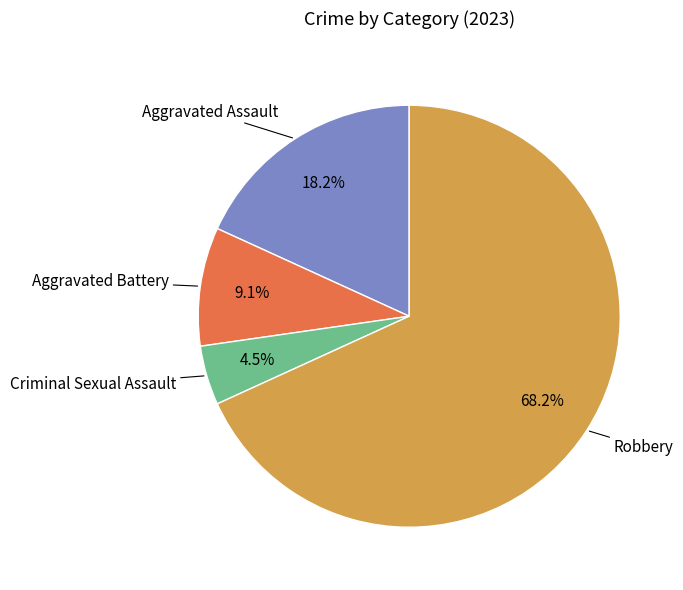

Which category has the smallest portion of the pie?

Criminal Sexual Assault